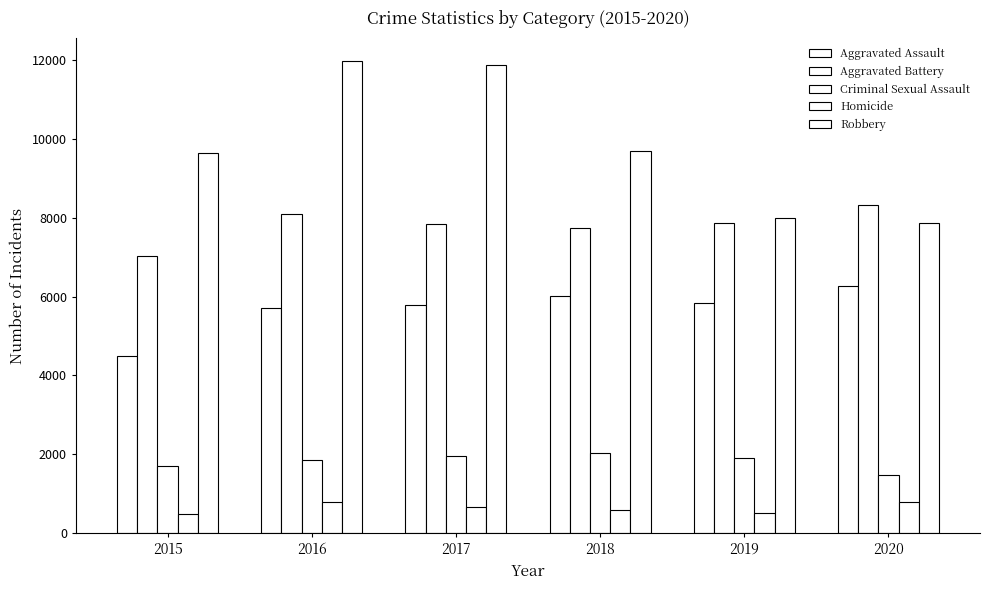

Between 2015 and 2019, which is larger?

2019